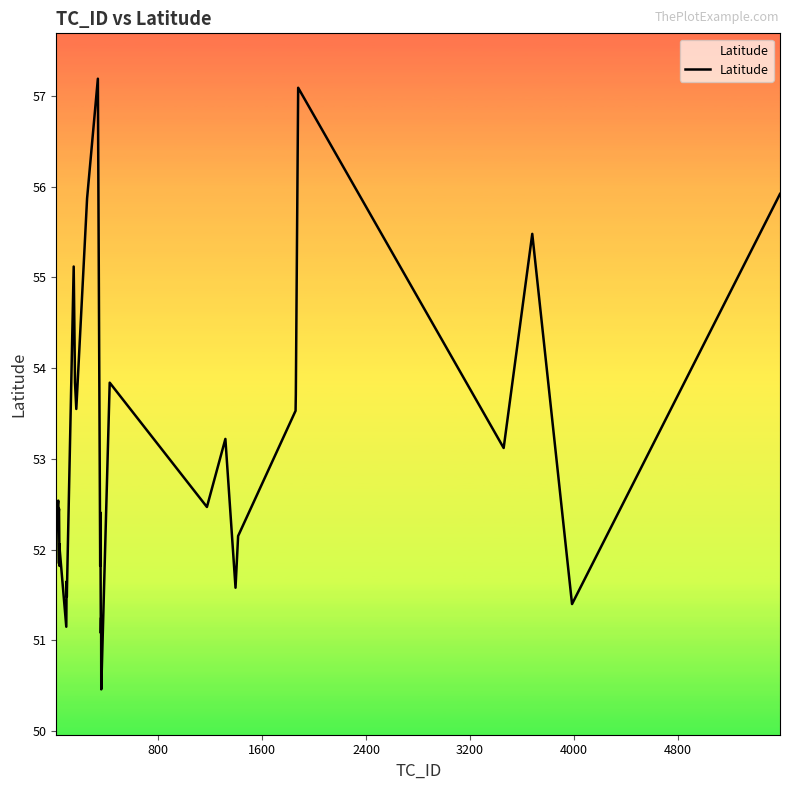

What is the minimum value shown in the chart?

50.5